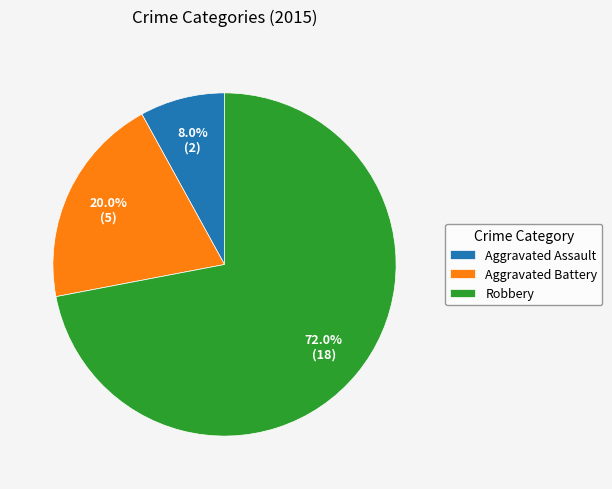

What percentage is NOT represented by Robbery?

28.0%